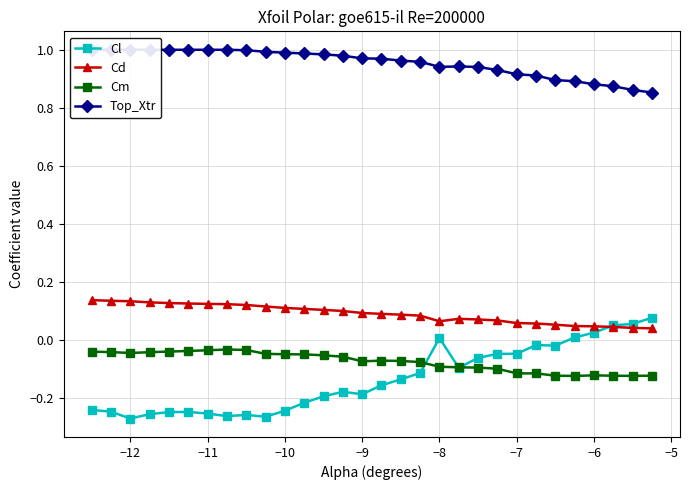

True or false: Cl has a value of -0.2 at −9.

True